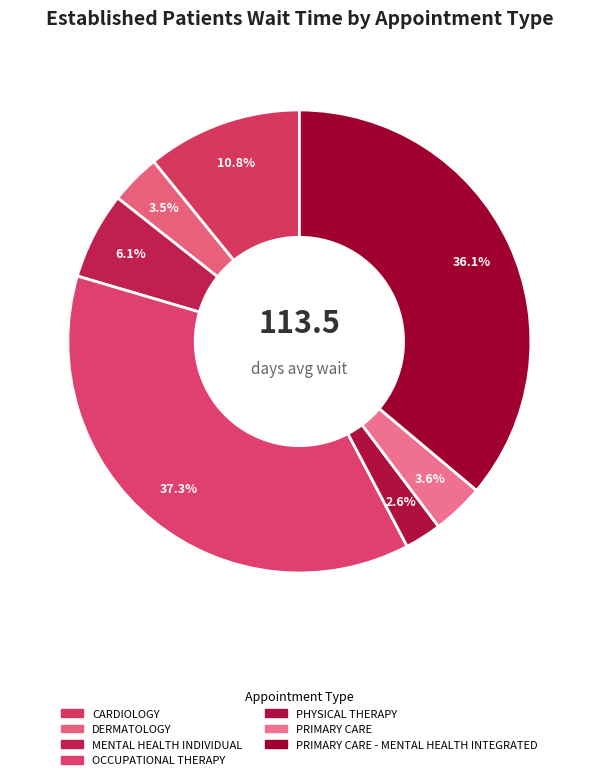

How many segments does this pie chart have?

7